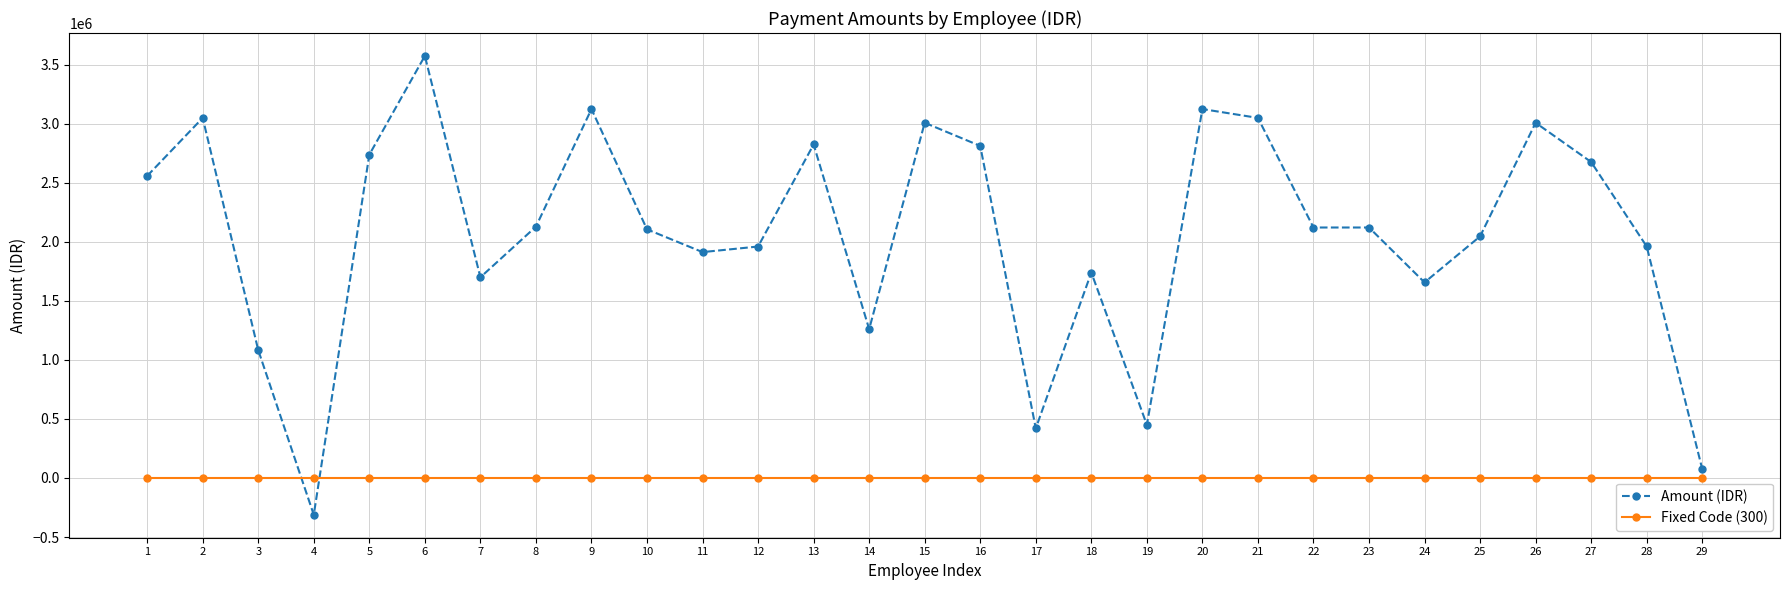

What value does the Amount (IDR) series have at 21, to the nearest 10?

3048770